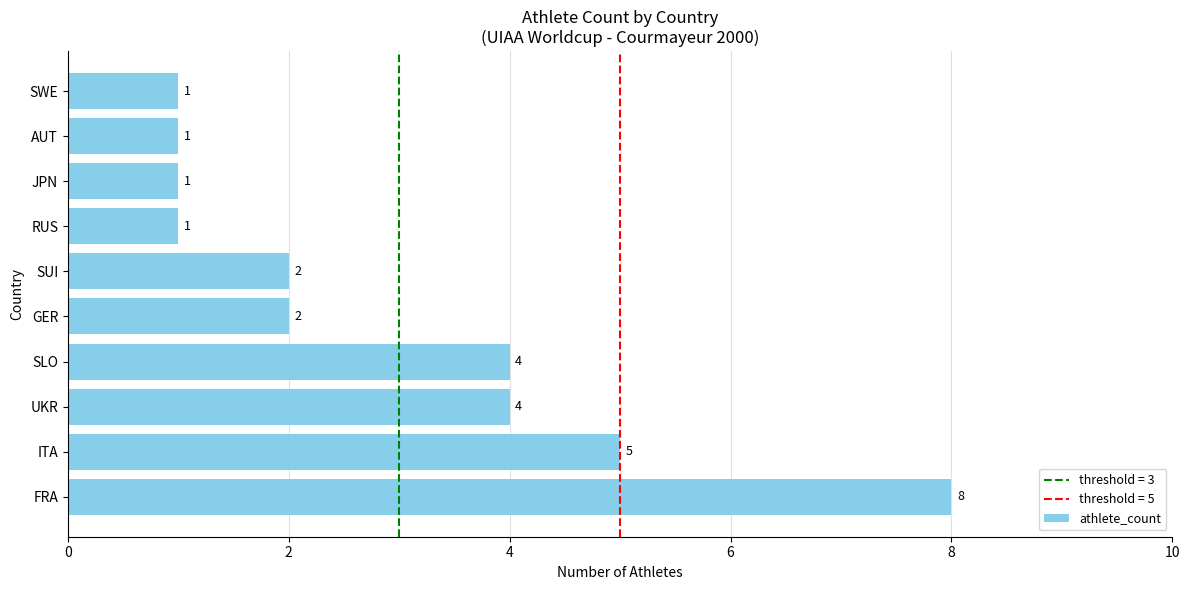

The chart shows a value of 1 at SUI. True or false?

False